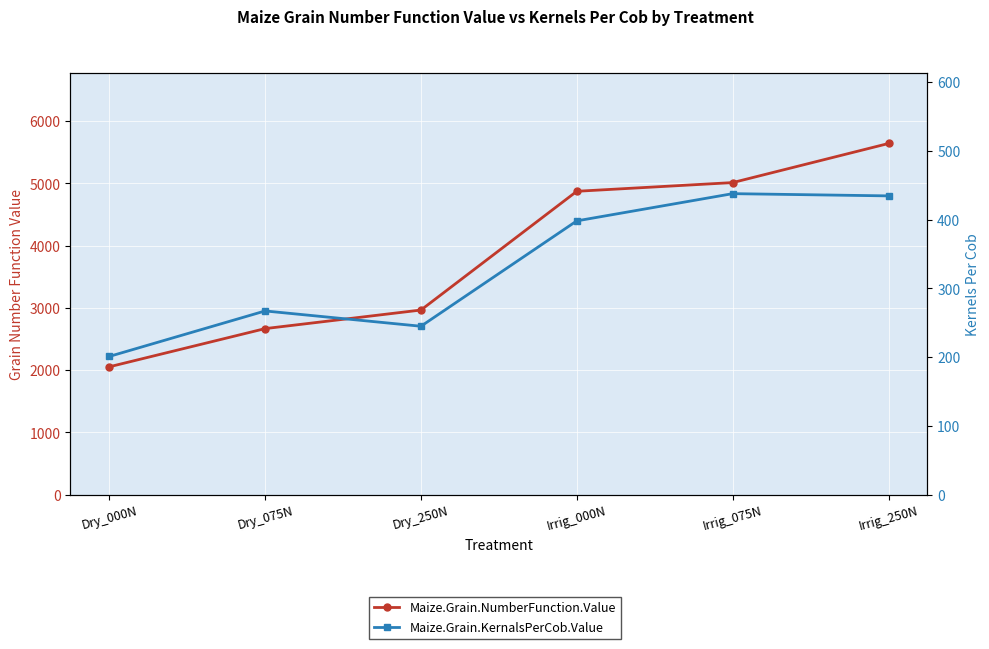

Where is Maize.Grain.NumberFunction.Value nearest to the value 3846?

Dry_250N